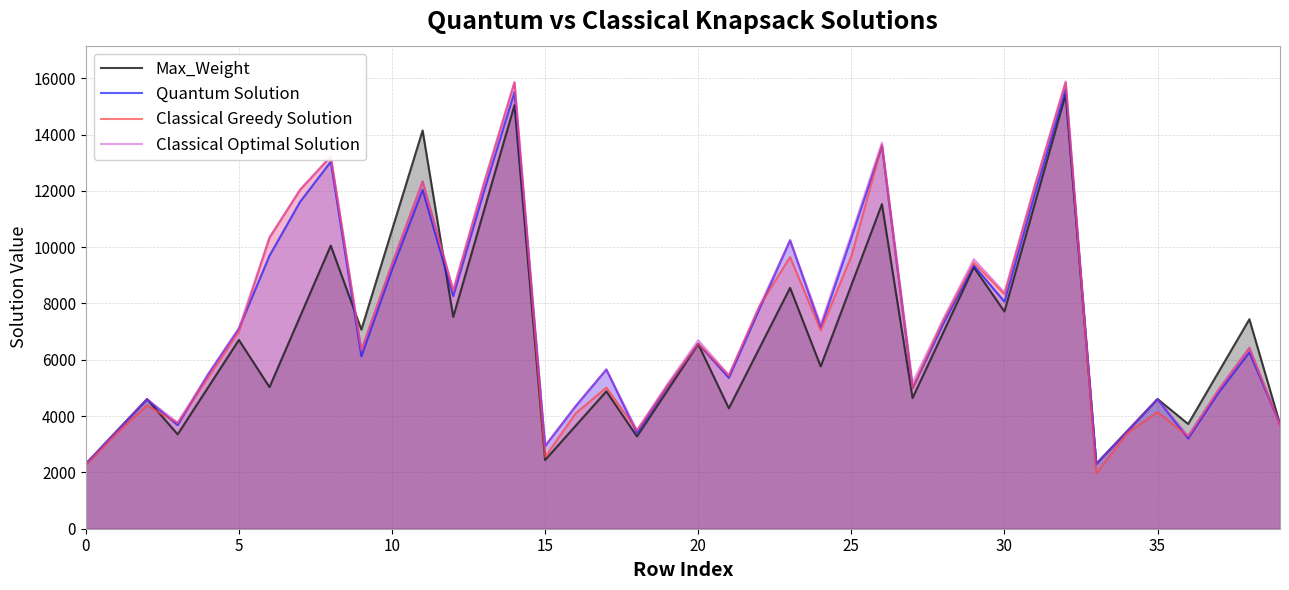

What is the difference between the second highest and minimum values in the Classical Optimal Solution series?

13561